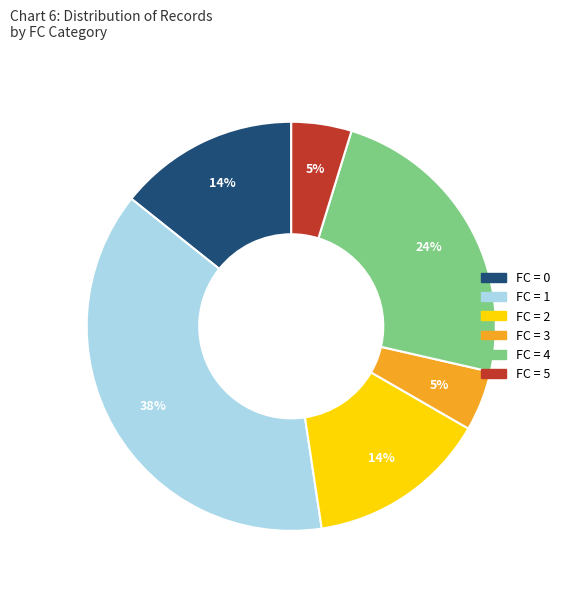

Is there any slice that represents more than half of the pie?

No